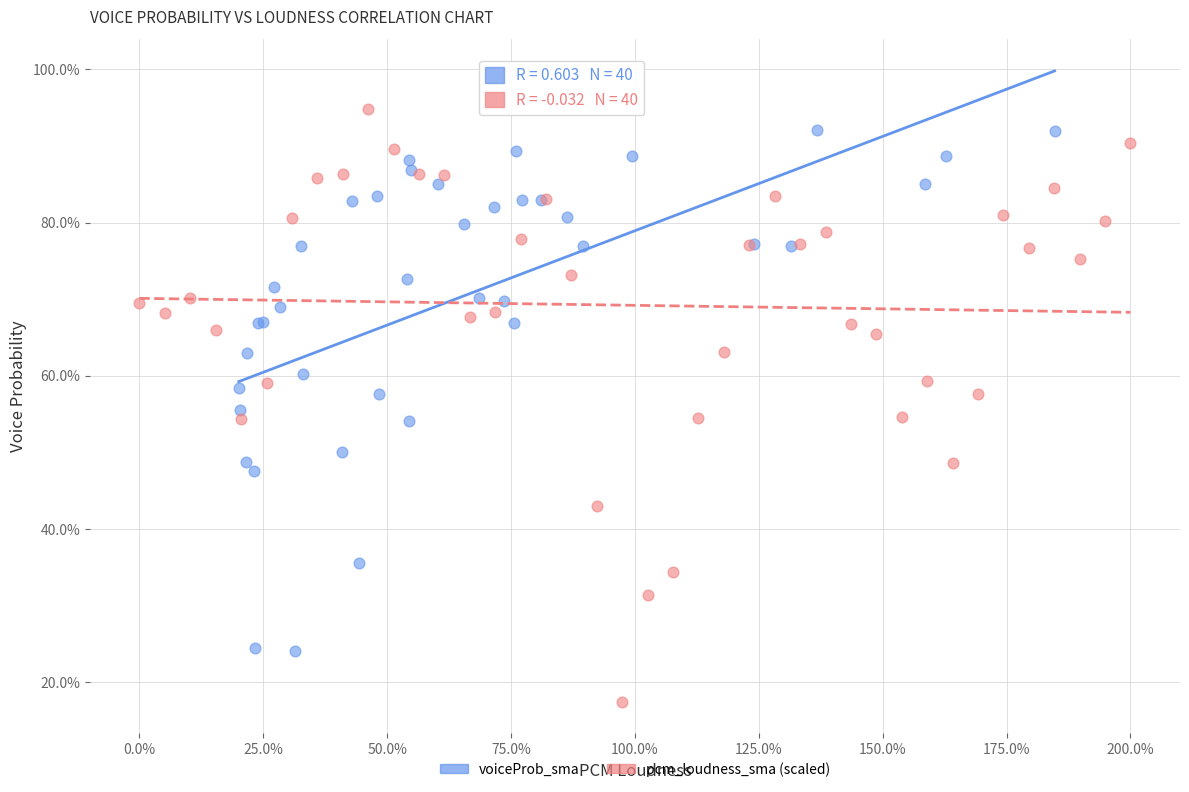

Which series contains the lowest Y value?

pcm_loudness_sma (scaled)